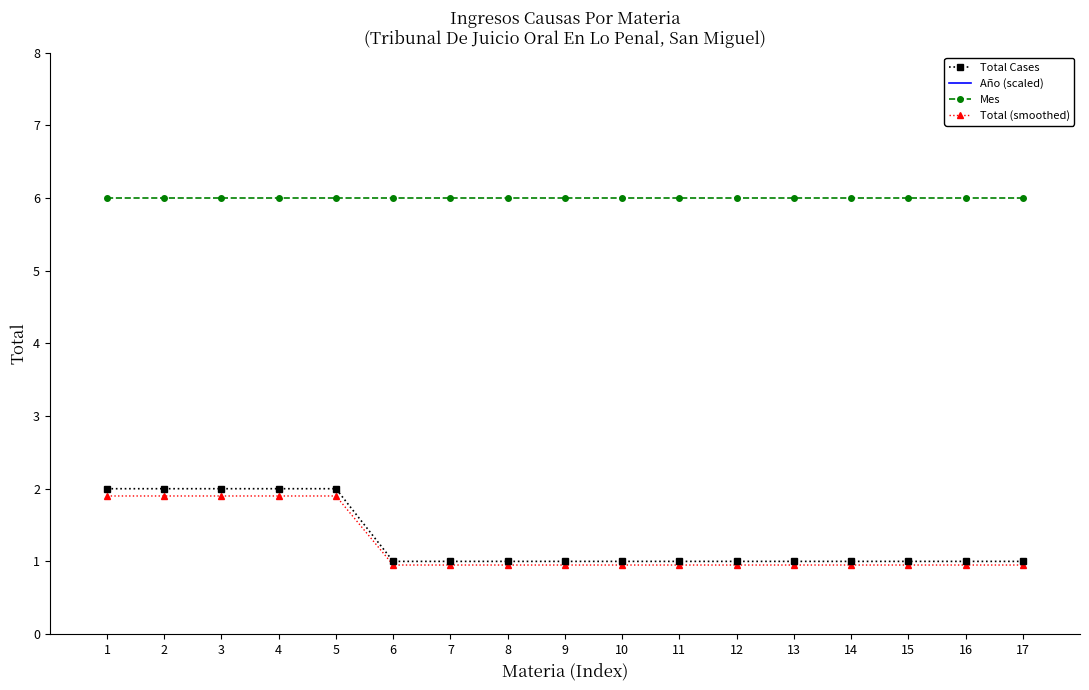

What is the value of the Total Cases point at the 10th from the left?

1.0